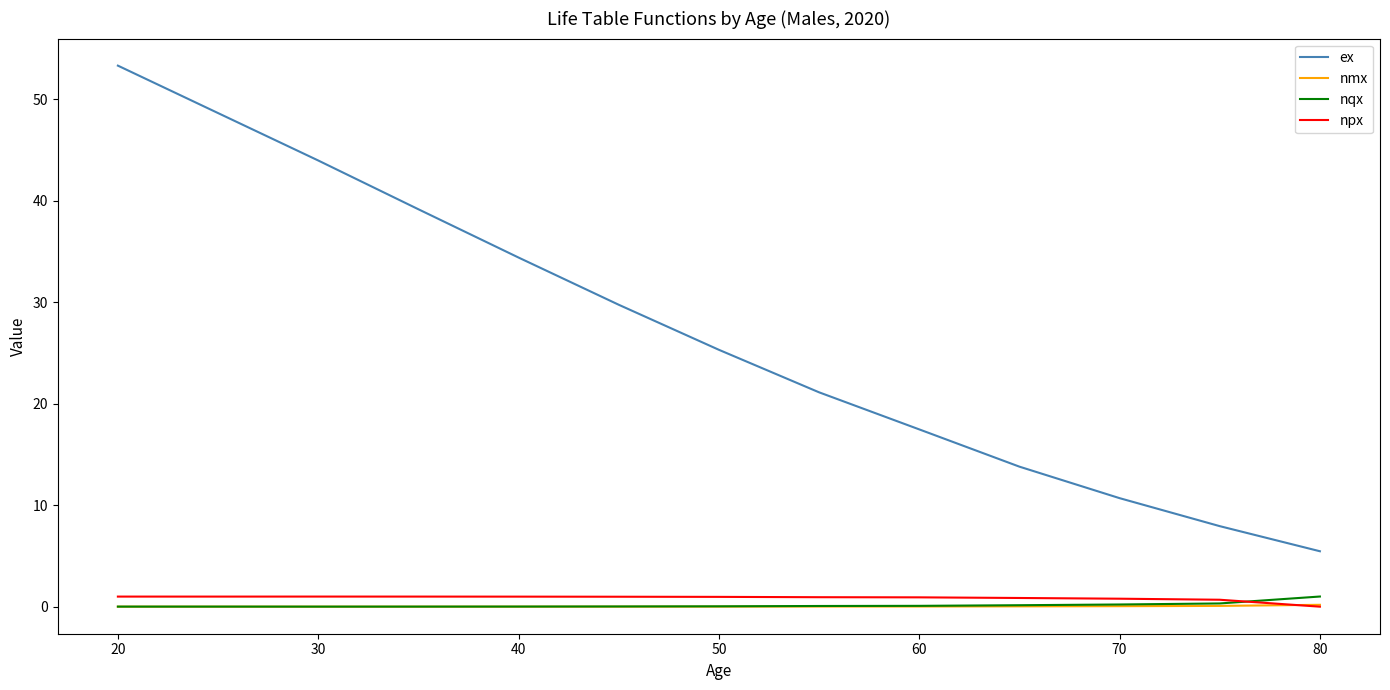

What is the difference between the maximum and minimum values in the npx series?

1.0